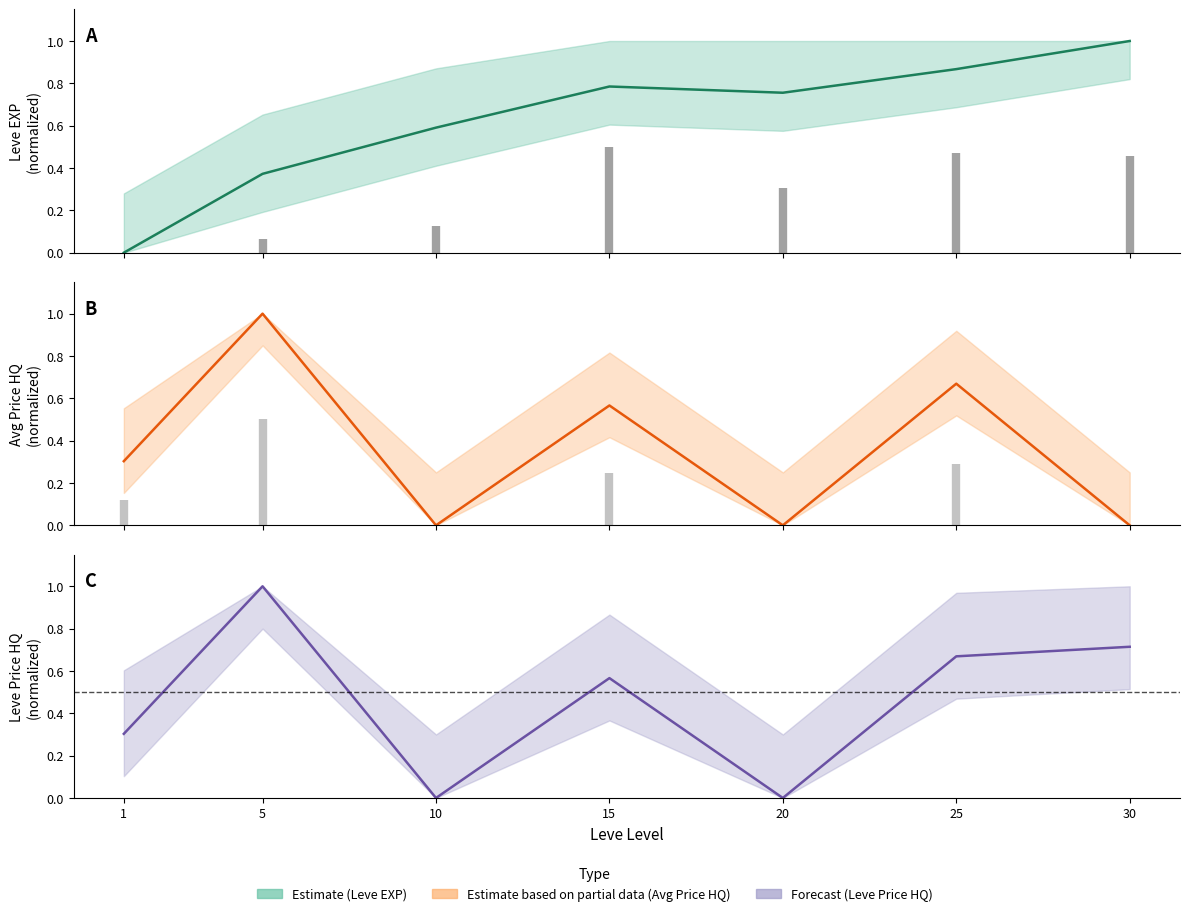

True or false: Leve EXP has more than 1 interior local peaks.

False